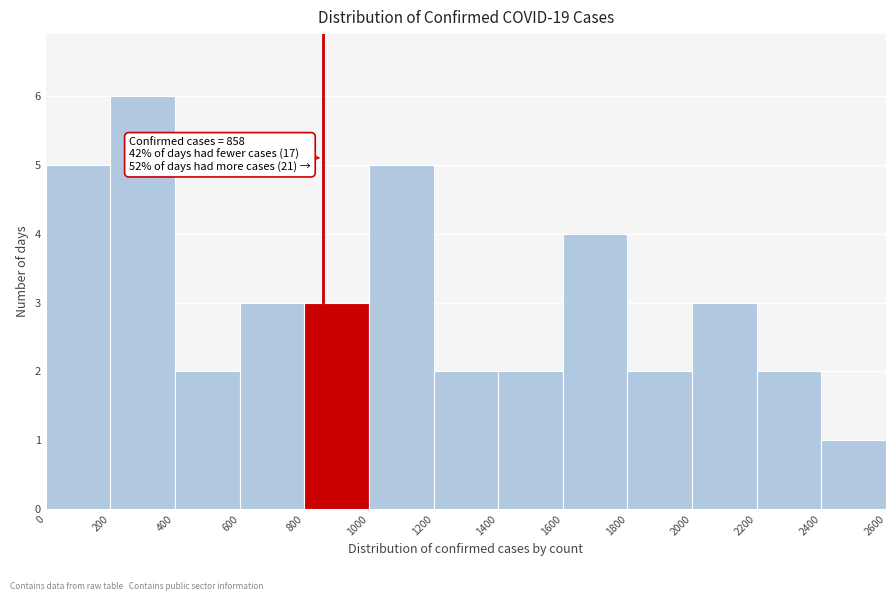

Which range on the x-axis has the tallest bar?

200 to 400